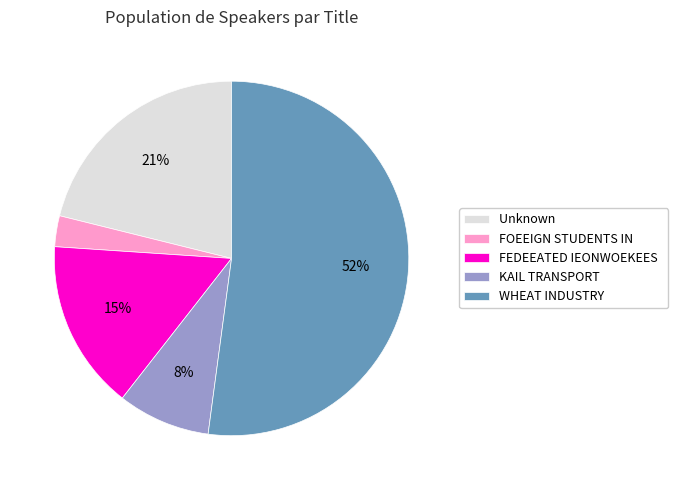

Rank the categories by value from highest to lowest.

WHEAT INDUSTRY, Unknown, FEDEEATED IEONWOEKEES, KAIL TRANSPORT, FOEEIGN STUDENTS IN